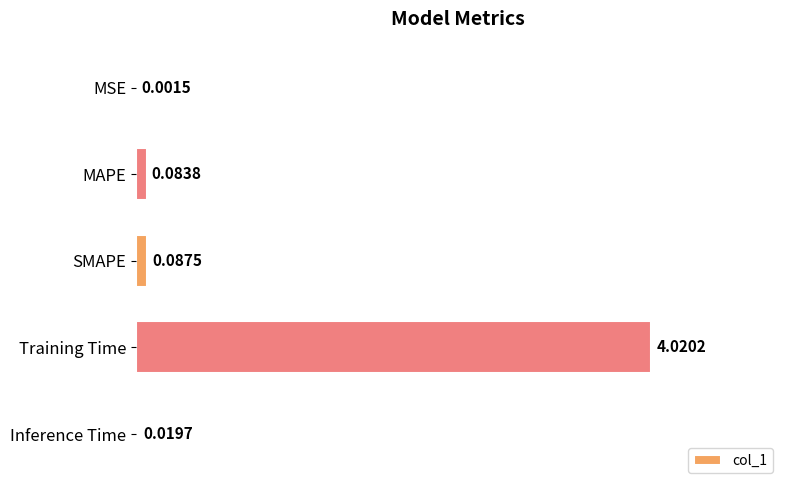

Are the bars horizontal?

Yes